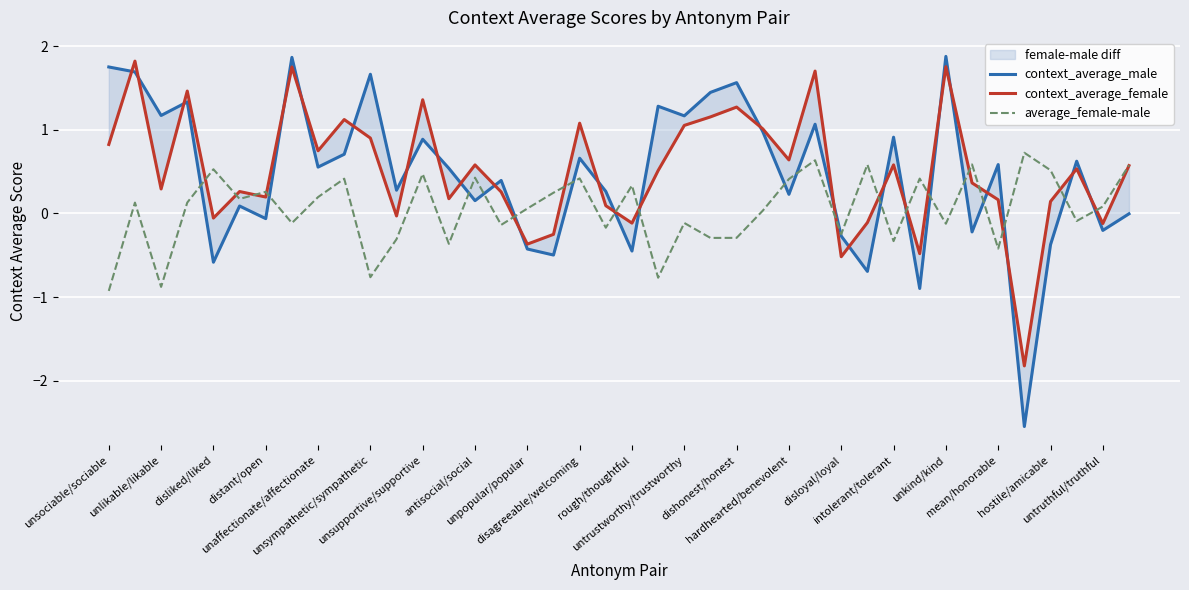

What is the minimum value for average_female-male?

-0.9